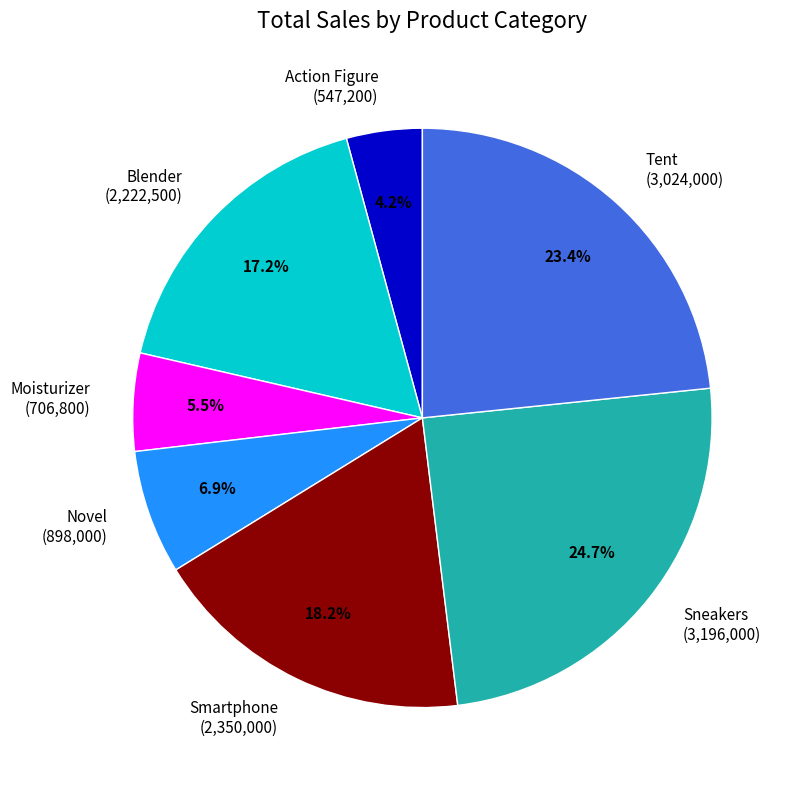

Rank the categories by value from lowest to highest.

Action Figure, Moisturizer, Novel, Blender, Smartphone, Tent, Sneakers